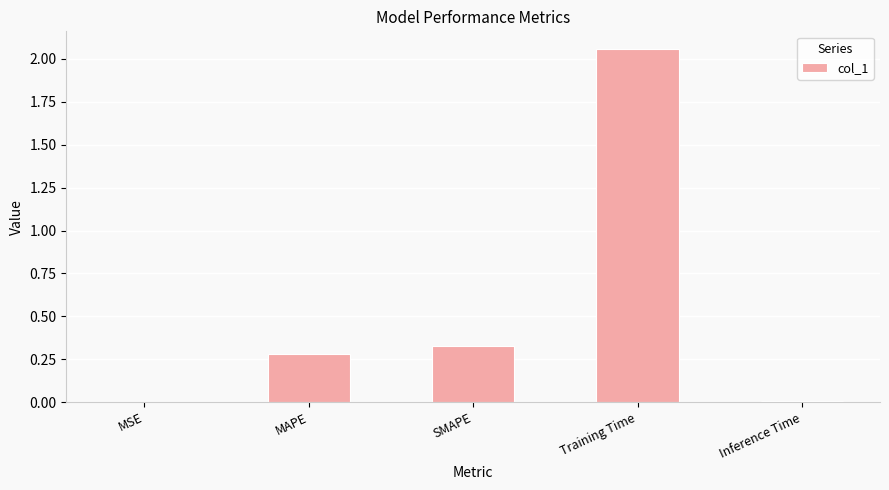

The value at Inference Time is 0.0. True or false?

True